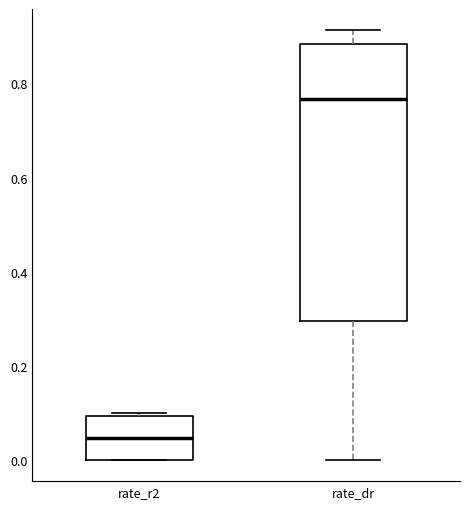

Which box has the highest median line?

rate_dr